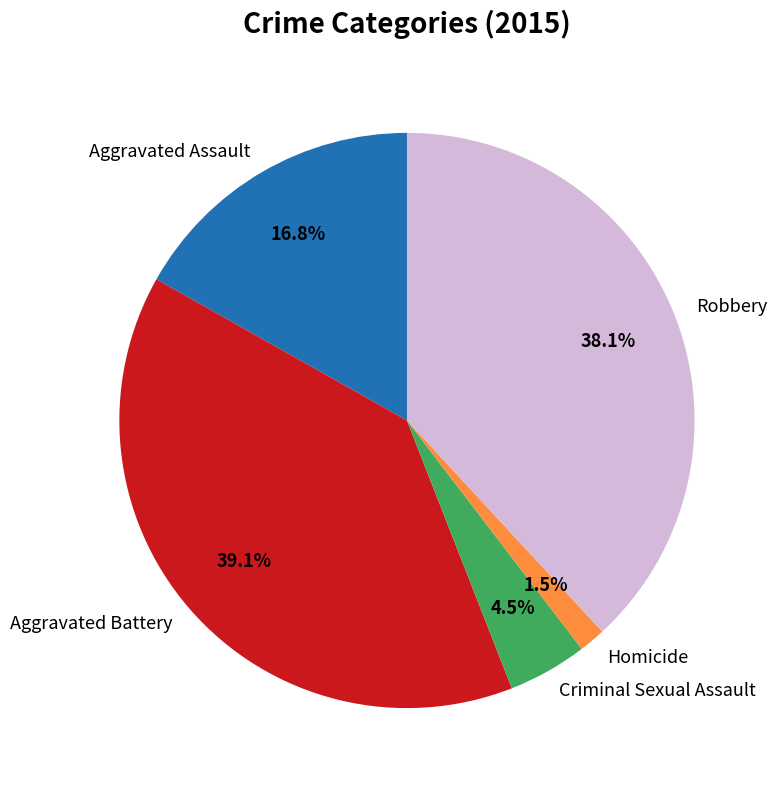

Between Robbery and Aggravated Assault, which is larger?

Robbery